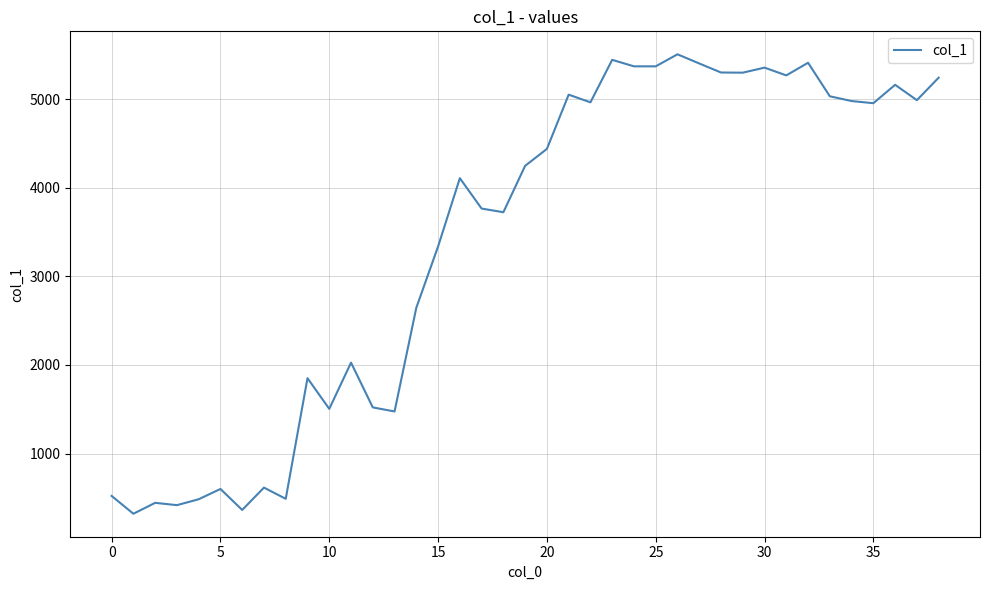

What is the difference between the maximum and minimum values?

5184.2